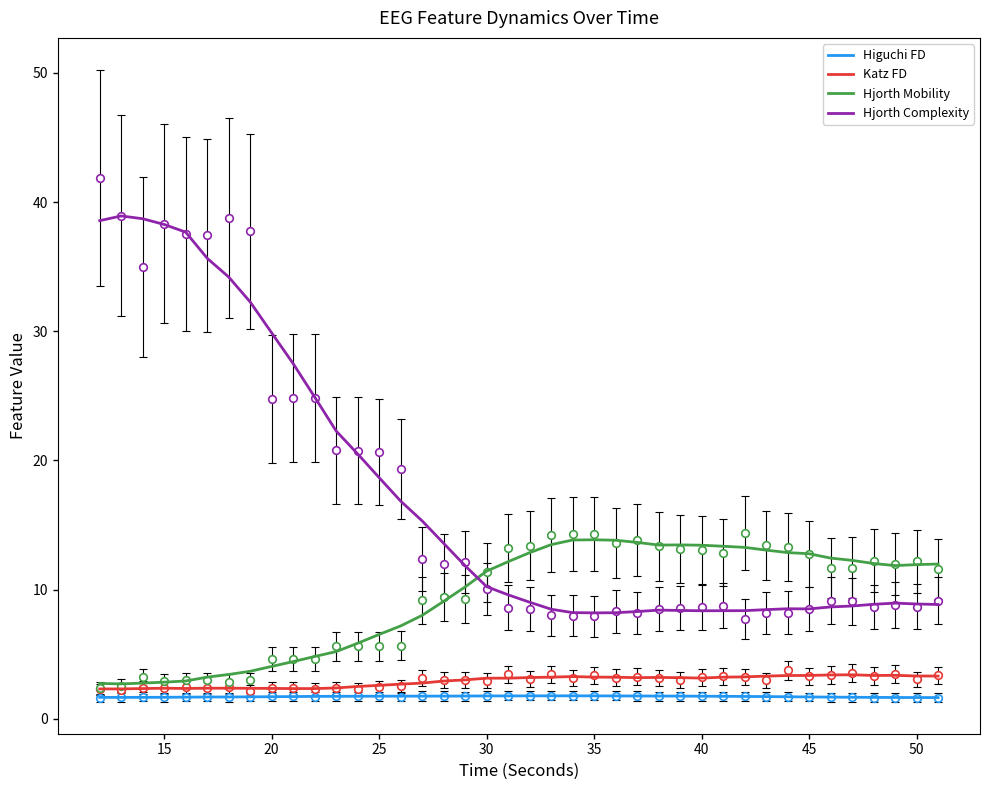

What are all the series names shown in the legend?

Higuchi FD, Katz FD, Hjorth Mobility, Hjorth Complexity